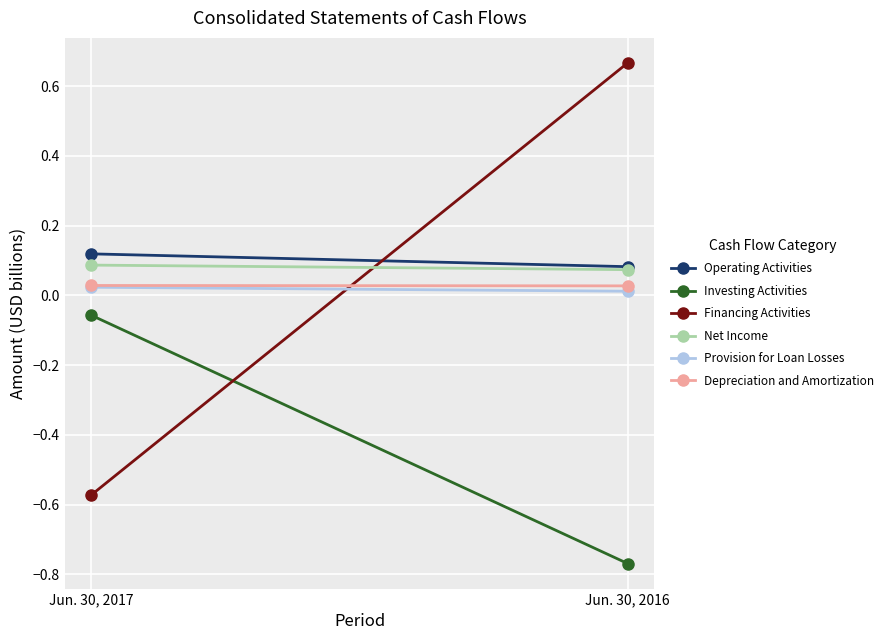

What are all the series names shown in the legend?

Operating Activities, Investing Activities, Financing Activities, Net Income, Provision for Loan Losses, Depreciation and Amortization